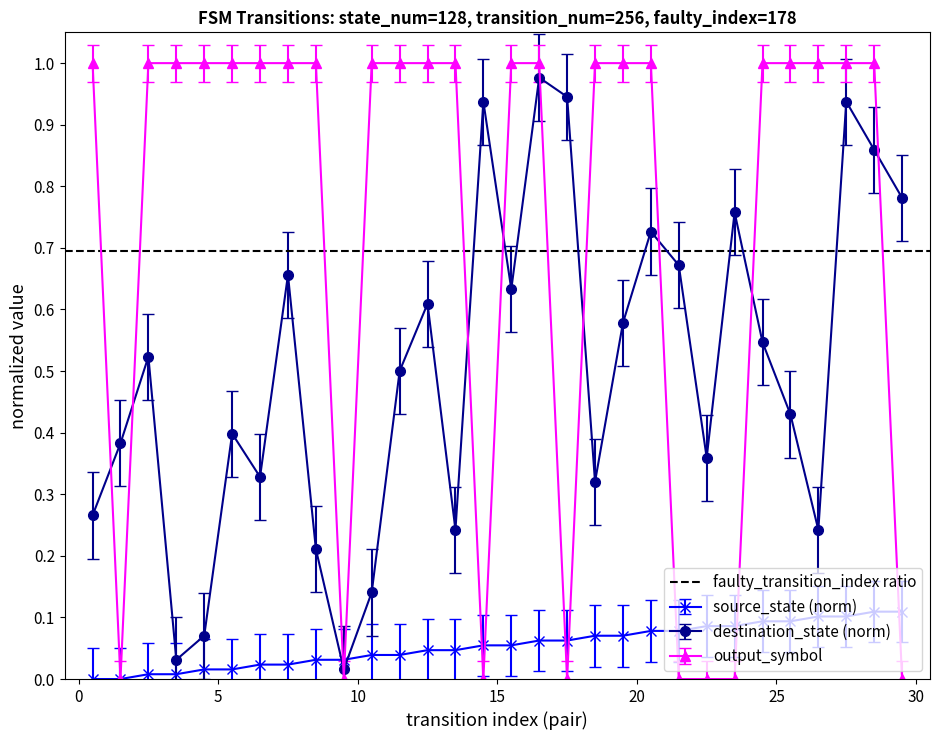

How many interior local valleys does the destination_state (norm) series have?

8